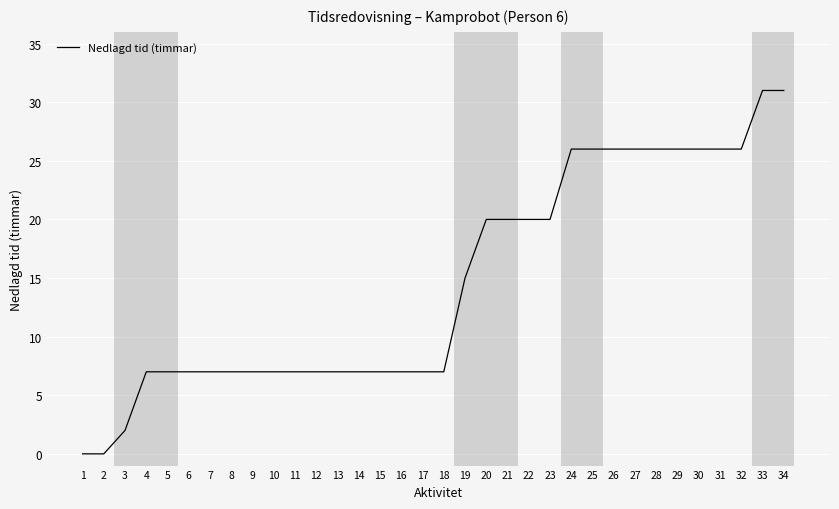

Count the values in the range 7 to 26.

29